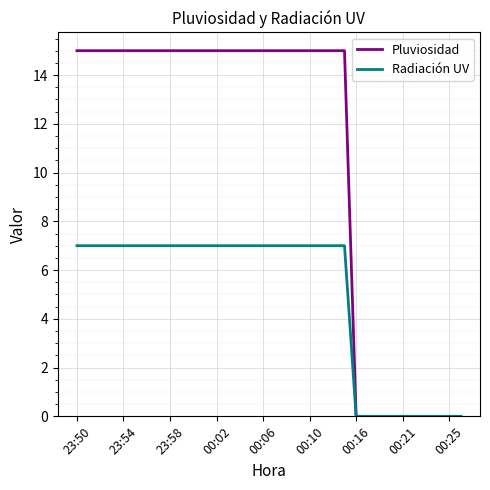

Count the number of data series in this chart.

2